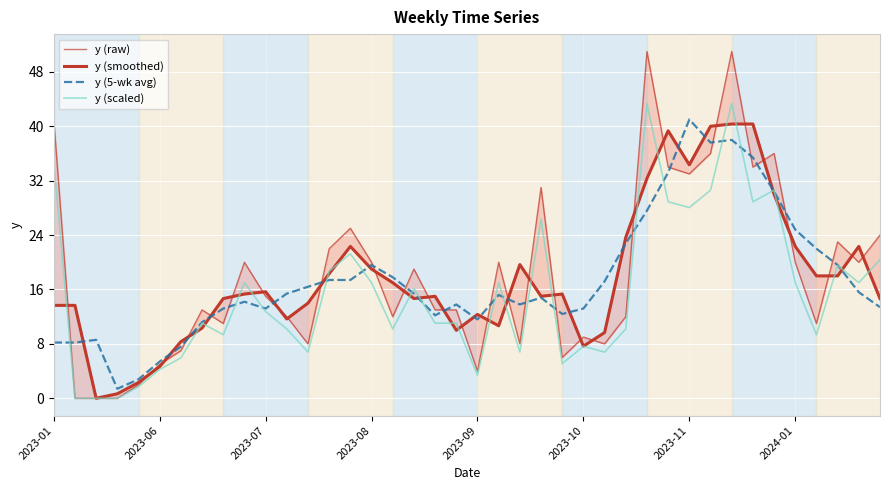

What is the value of the y (scaled) point at the 29th from the left?

43.4